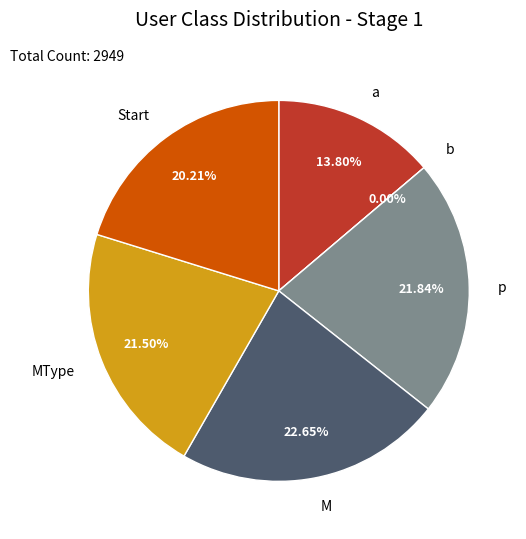

Between Start and M, which is larger?

M